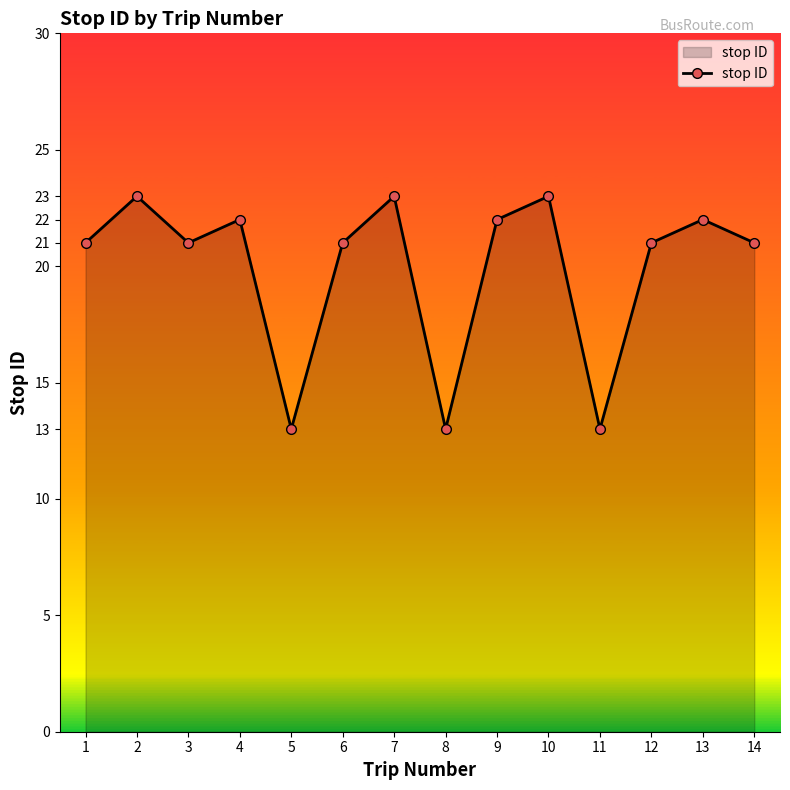

Reading left to right, list all the values displayed in this chart.

21	23	21	22	13	21	23	13	22	23	13	21	22	21